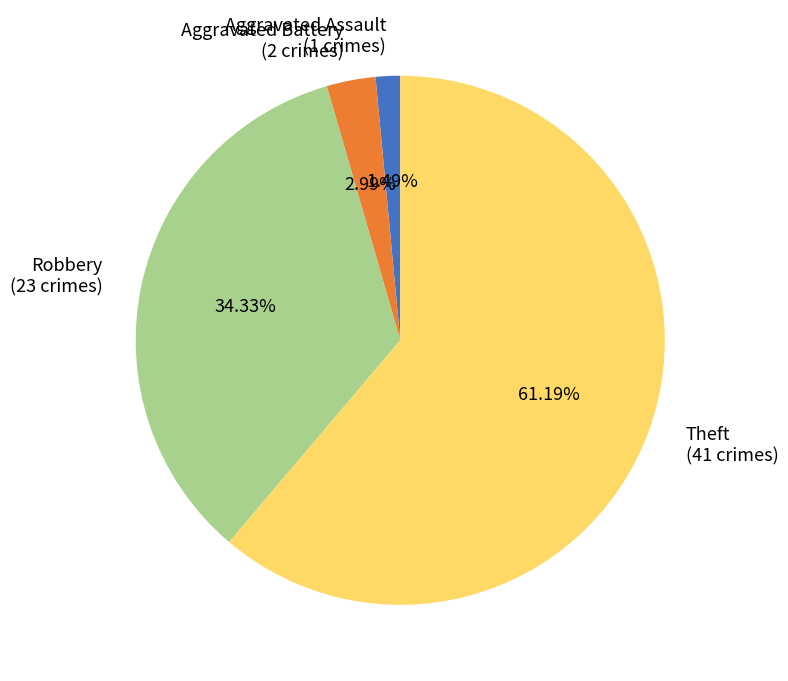

To the nearest percent, what is the difference between the Theft and Aggravated Battery slice percentages?

58%